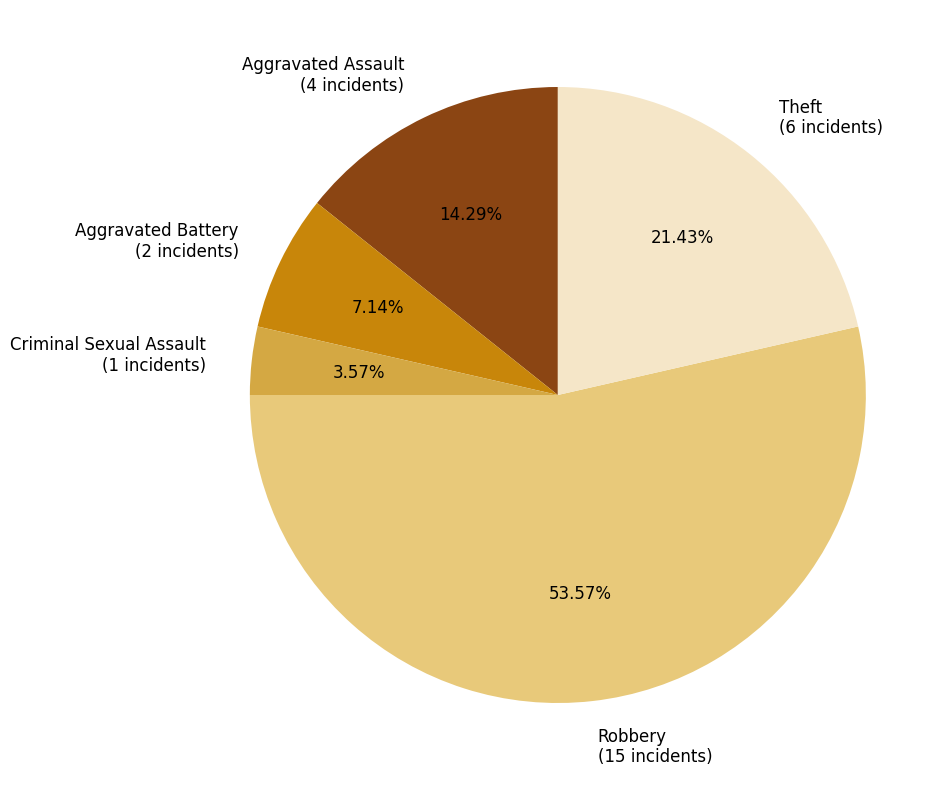

Which slice is the largest?

Robbery